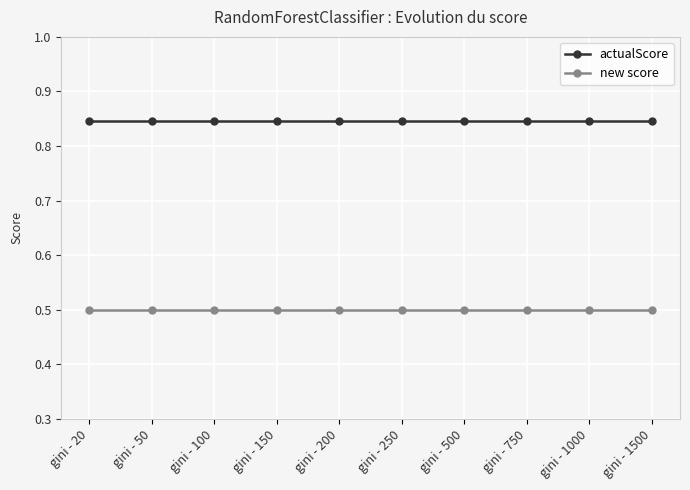

Does the chart have visible grid lines?

Yes